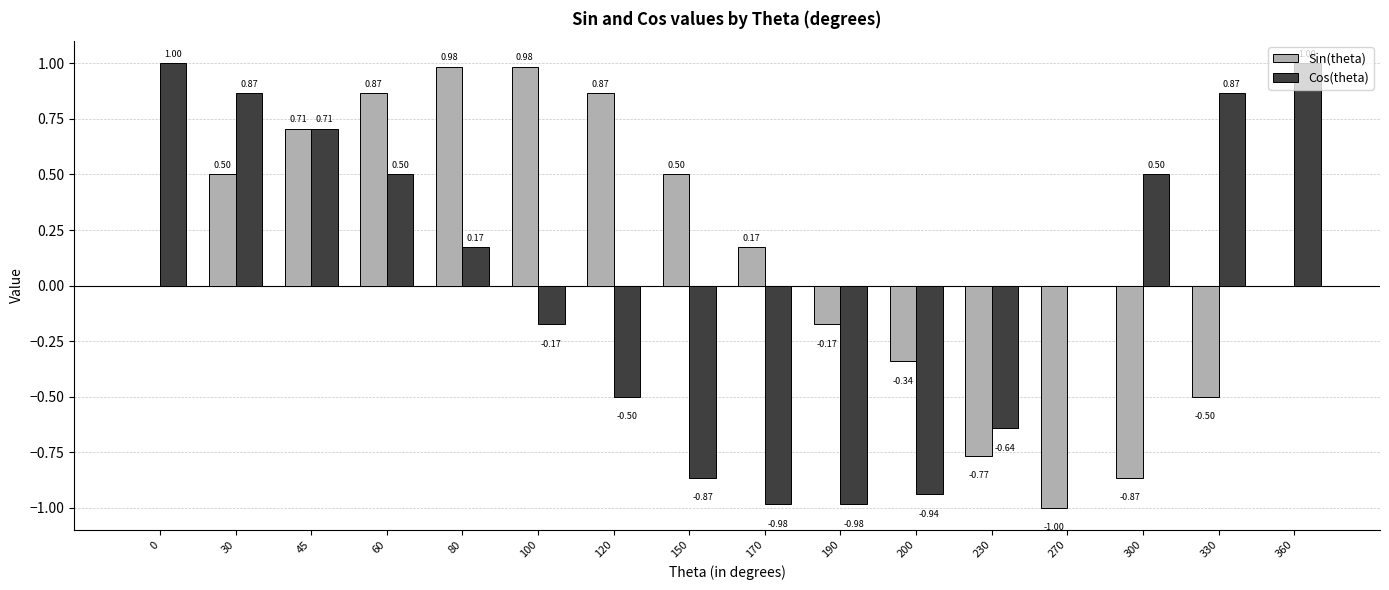

What is the maximum value for Sin(theta)?

1.0